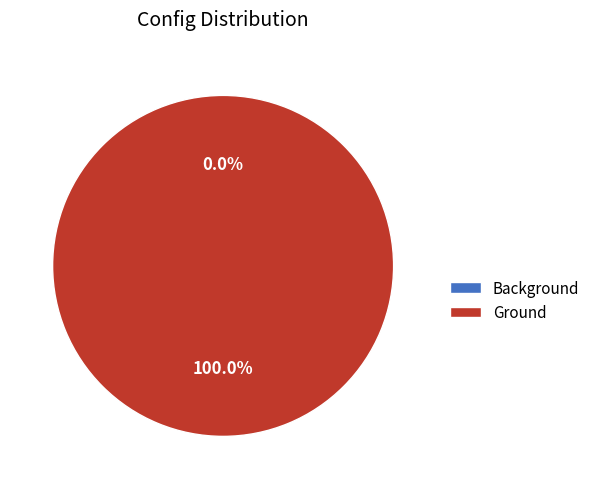

To the nearest percent, what is the difference between the Background and Ground slice percentages?

100%